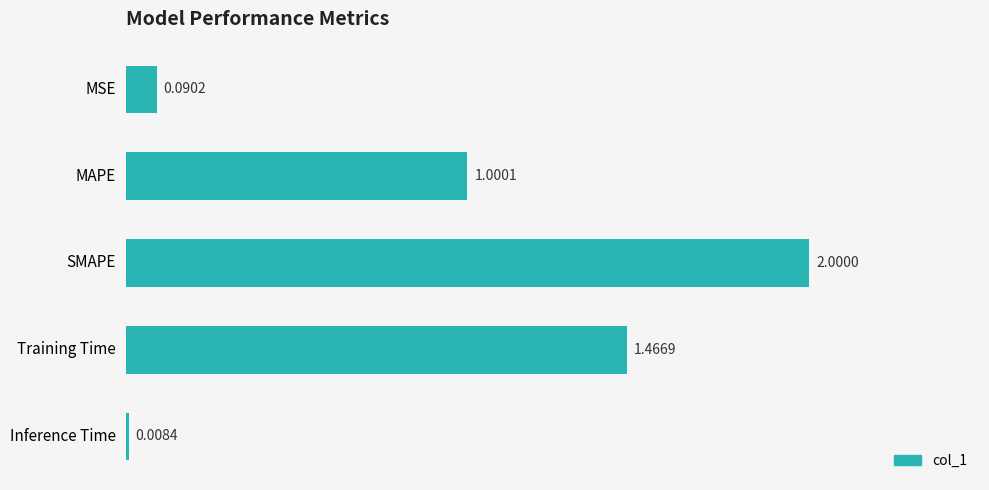

List the labels in order of value, largest first.

SMAPE, Training Time, MAPE, MSE, Inference Time